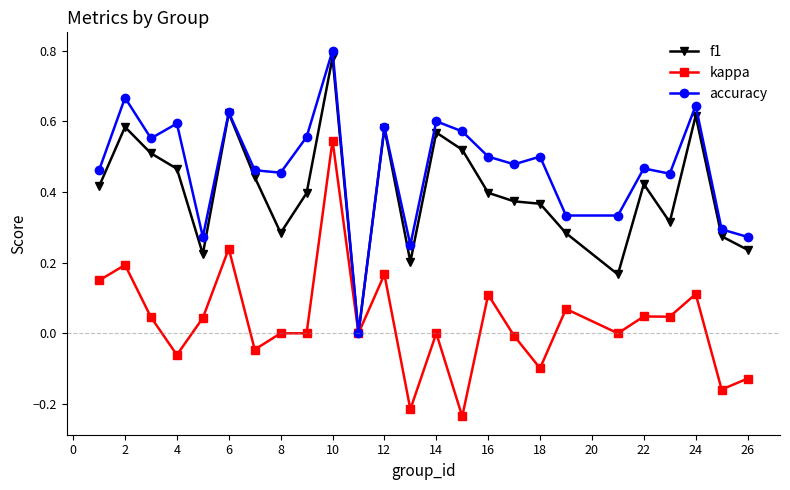

List the series in order of their overall mean, highest first.

accuracy, f1, kappa